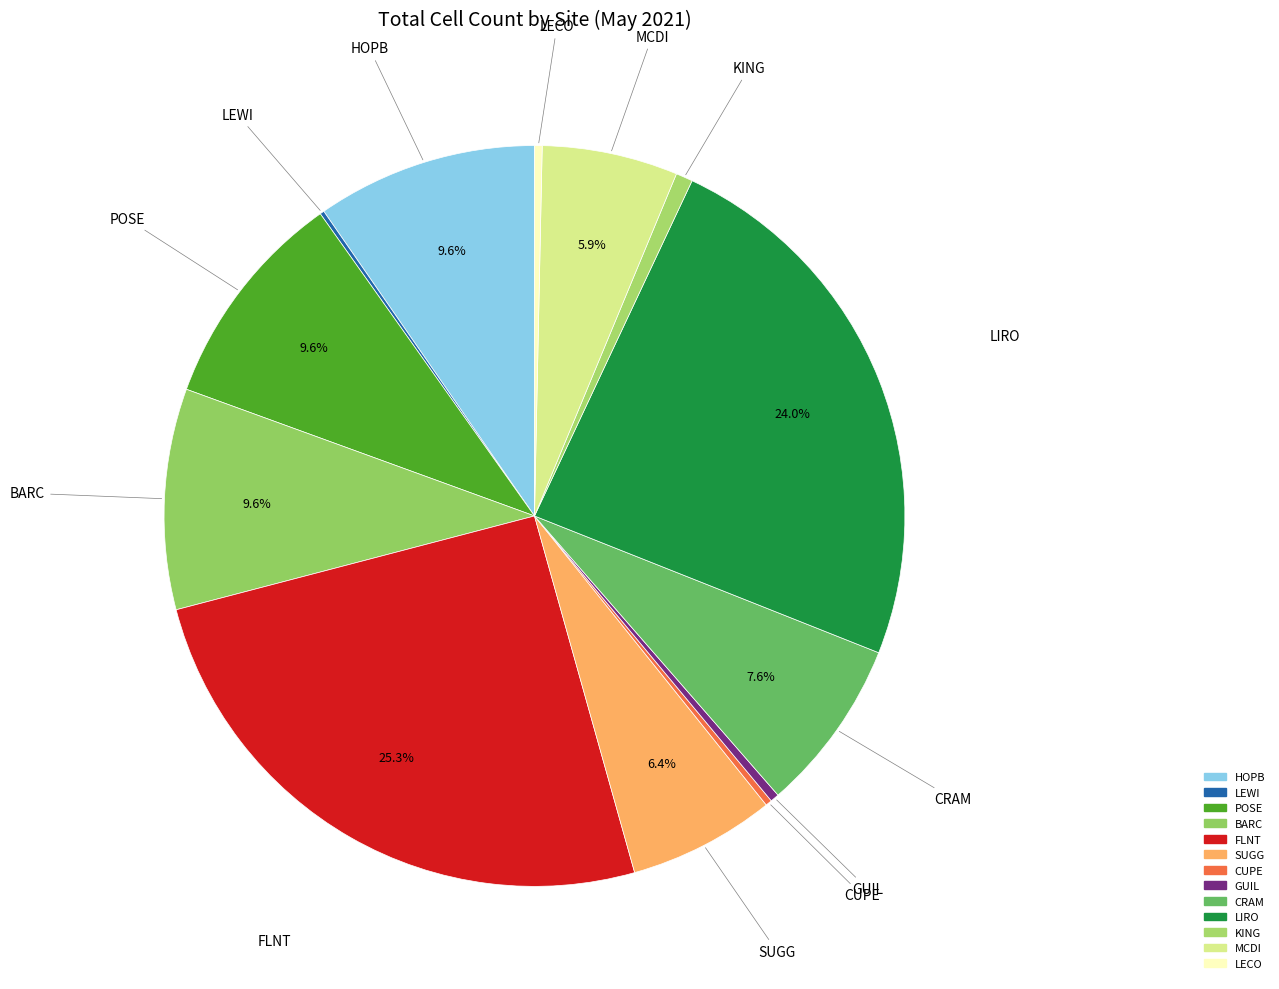

Is it true that KING is 7% of the pie?

False